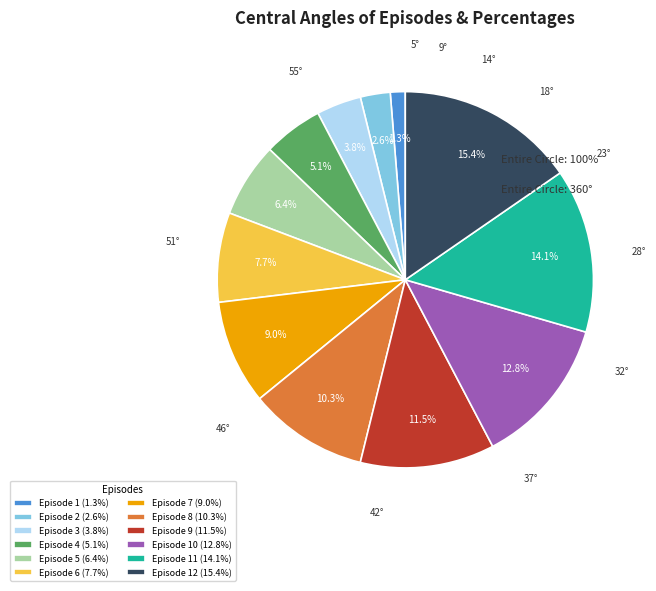

How much of the chart is everything except Episode 4 (5.1%)?

94.9%